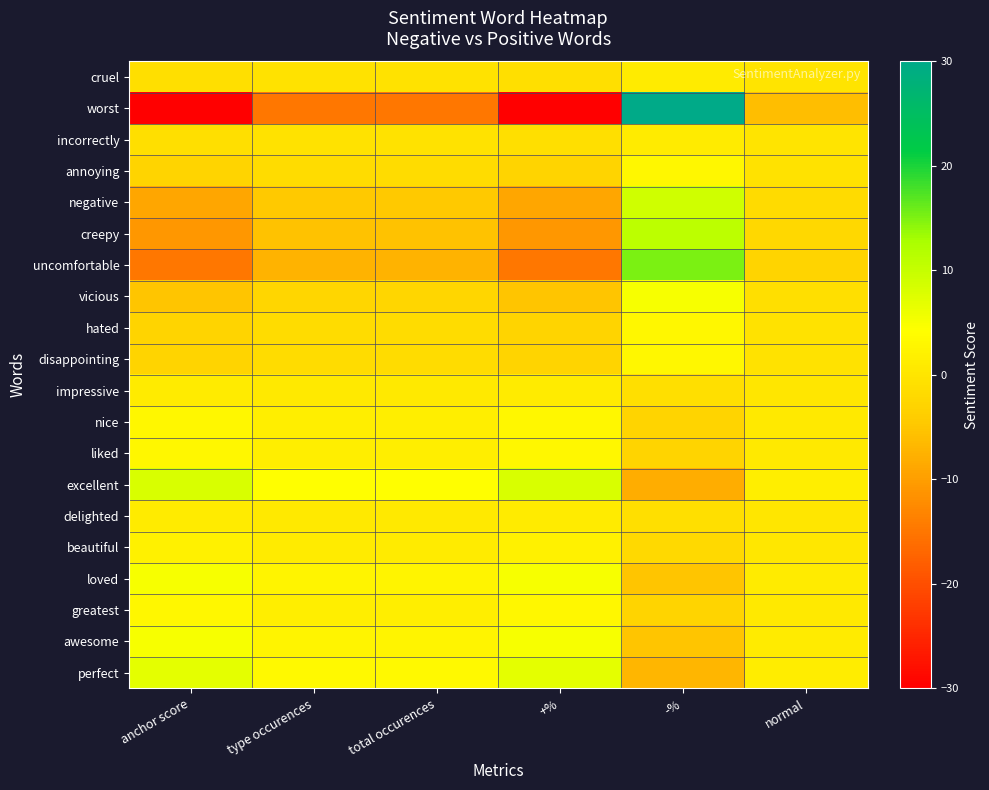

At type occurences, list the series in order from largest to smallest.

excellent, perfect, loved, awesome, nice, liked, greatest, beautiful, impressive, delighted, cruel, incorrectly, annoying, hated, disappointing, vicious, negative, creepy, uncomfortable, worst